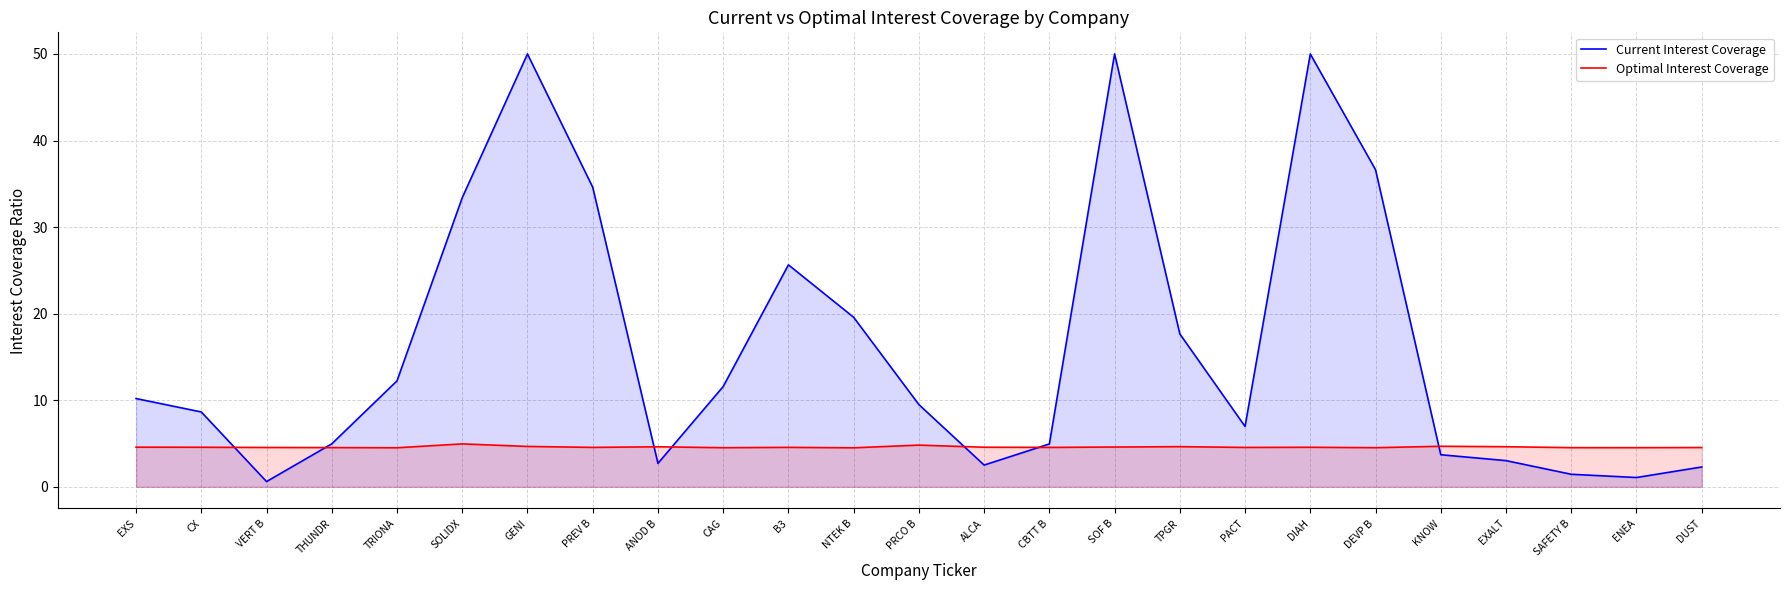

How many series are shown in this chart?

2